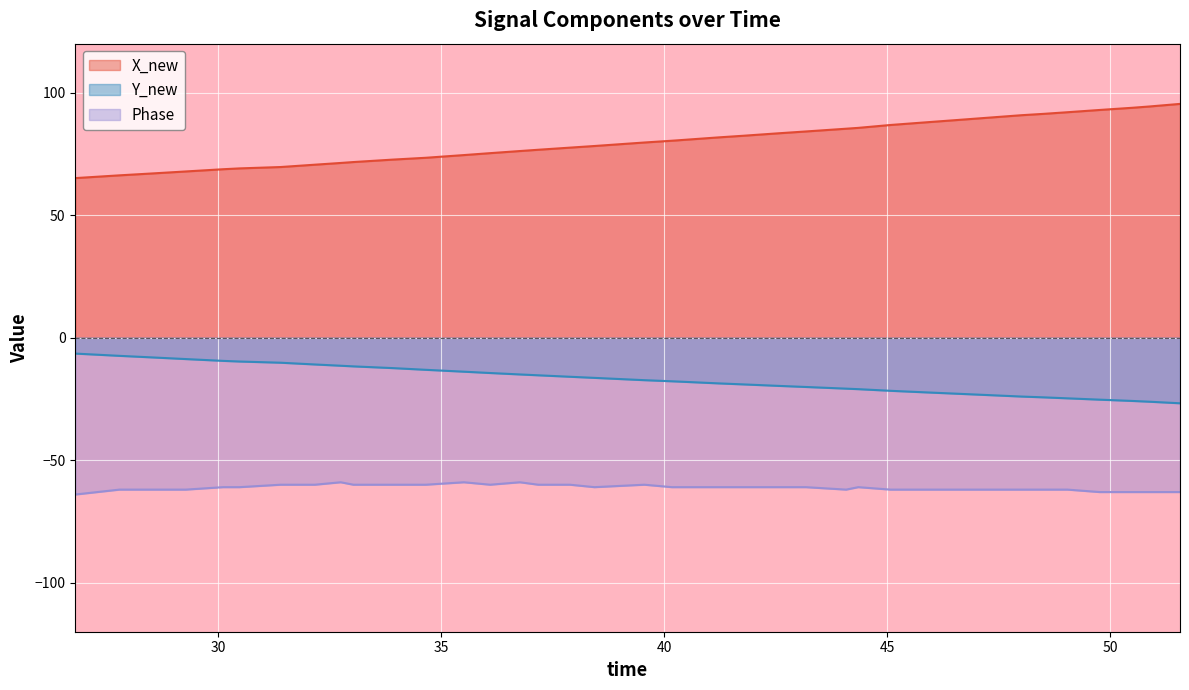

Which series has the largest total across all categories?

X_new